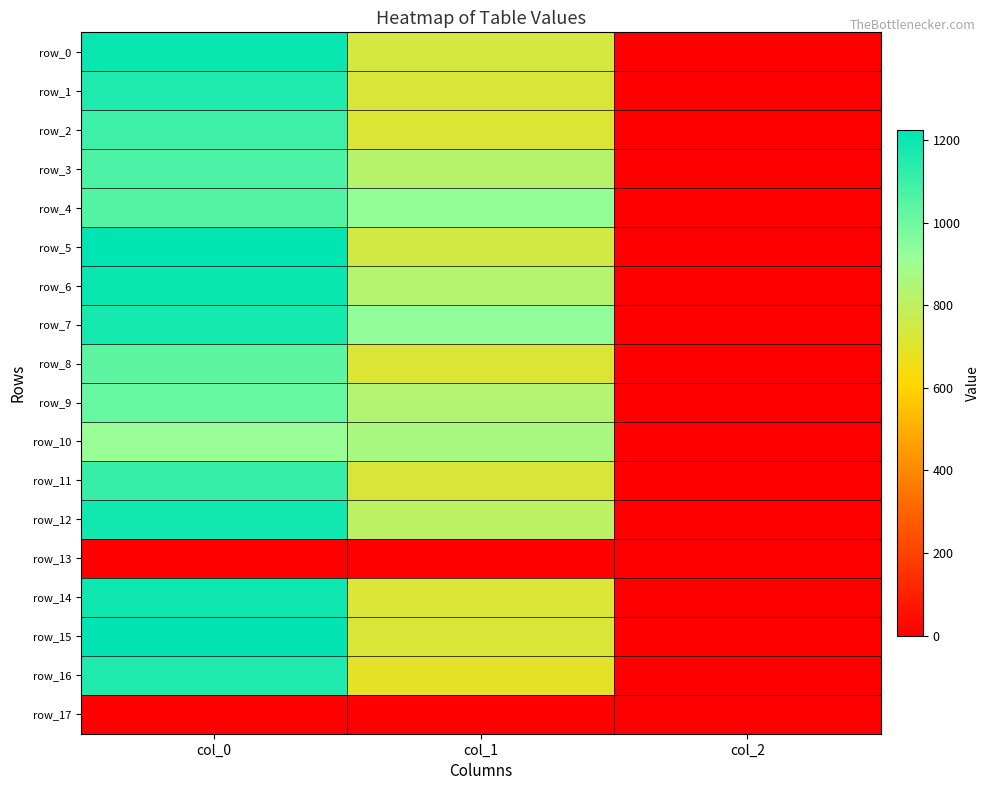

Which label corresponds to the largest value in the chart?

col_0